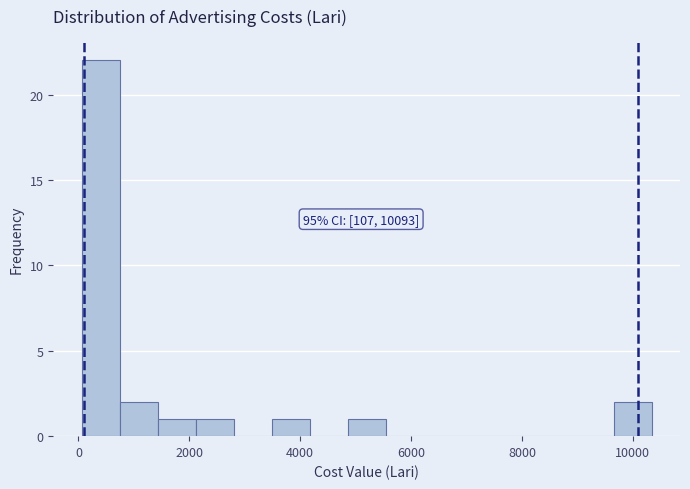

Around what value on the x-axis is the tallest bar? Give the approximate position of its centre, as read against the axis.

400